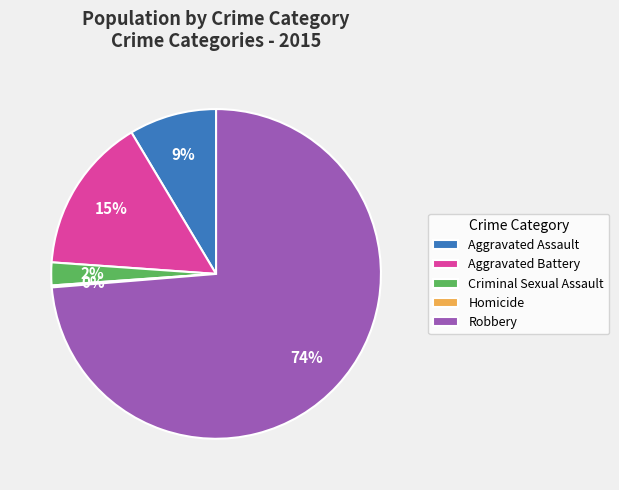

To the nearest percent, what is the average slice percentage?

20%